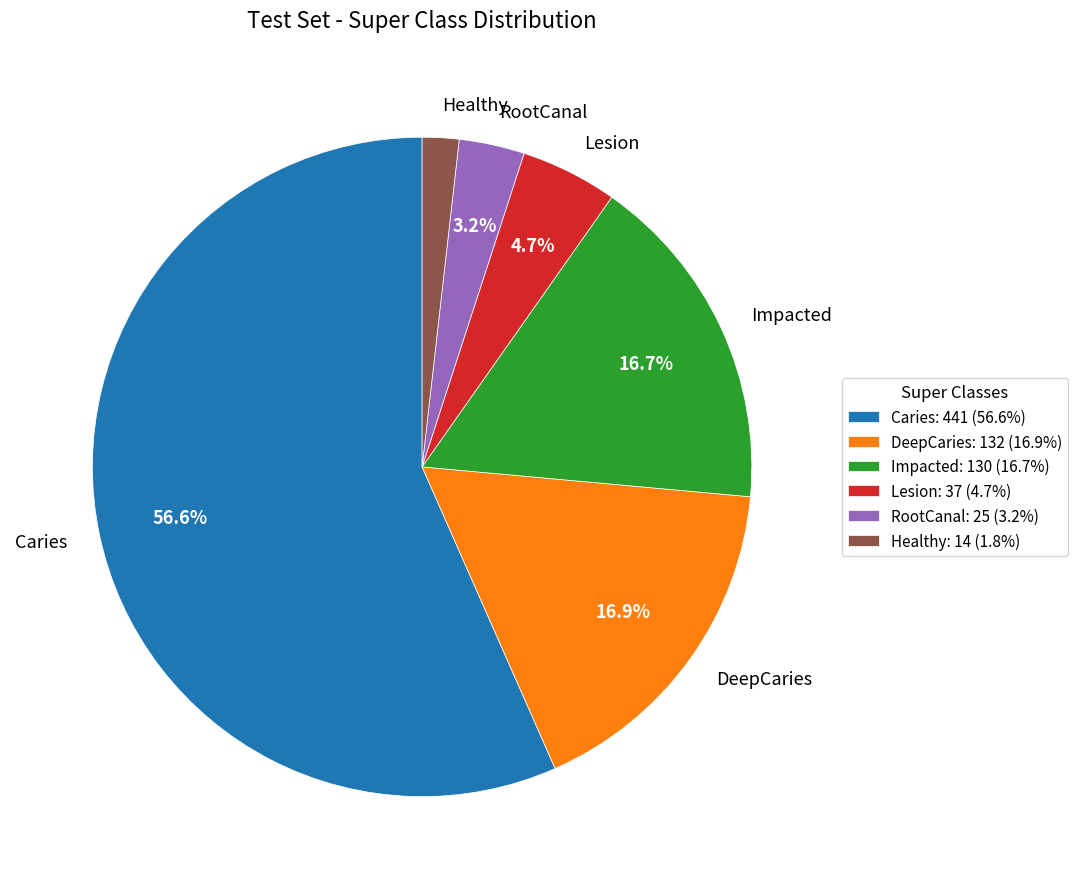

Between DeepCaries and Lesion, which is larger?

DeepCaries